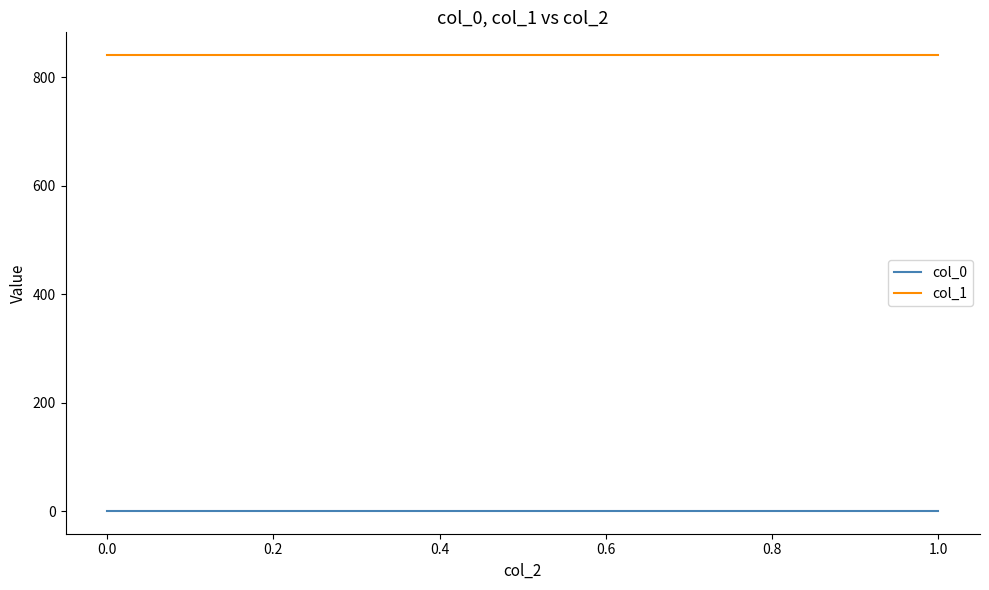

Reading left to right, extract all data points from this chart.

col_0: 0.7	0.7
col_1: 841.1	841.1